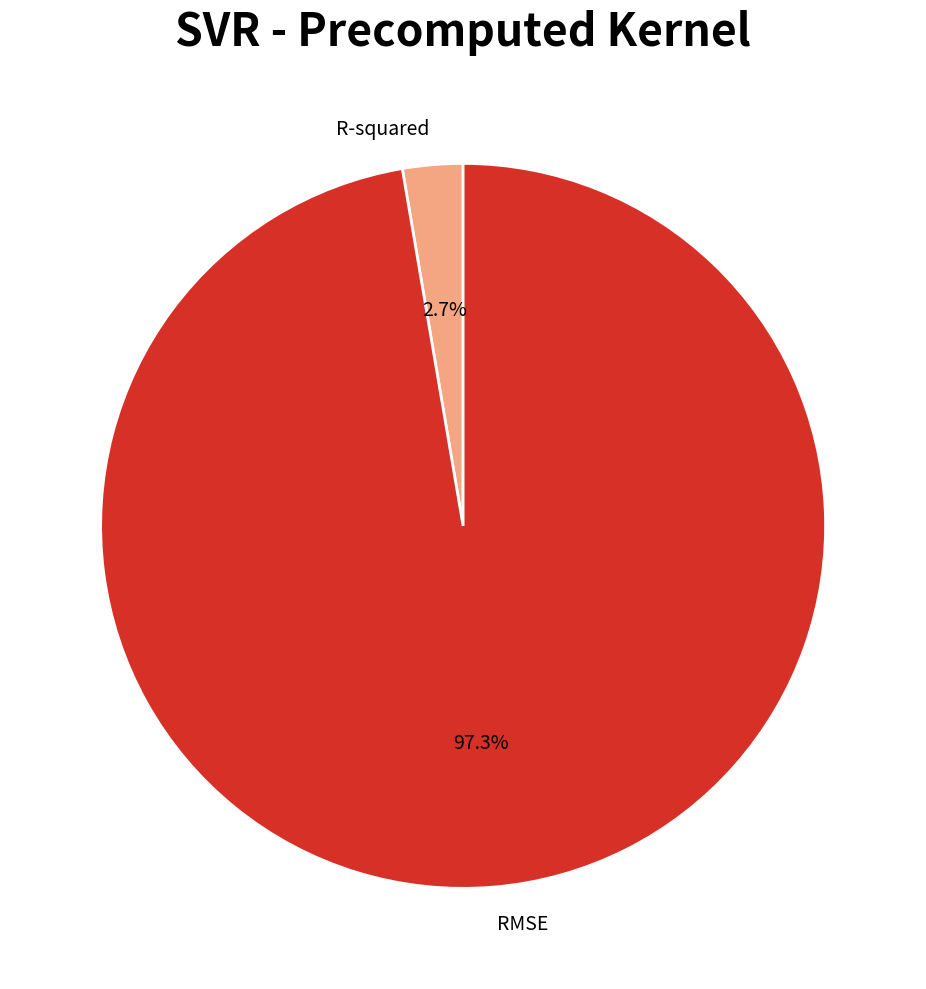

To the nearest percent, what is the difference between the largest and smallest slice percentages?

95%